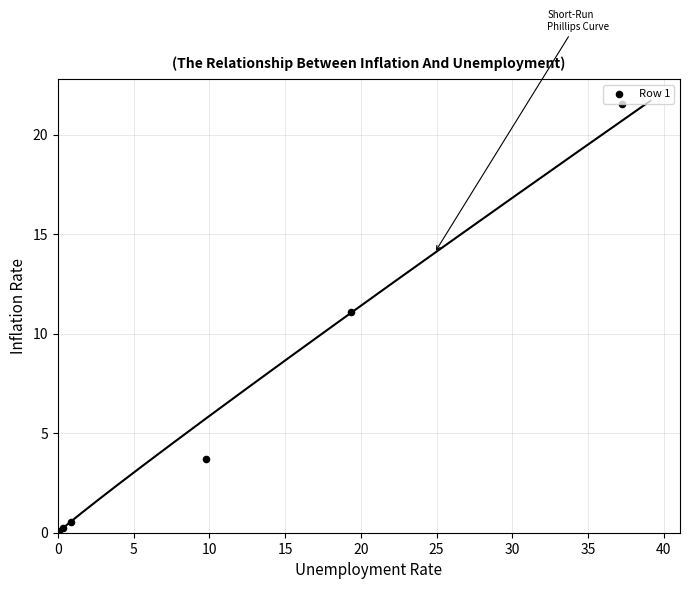

What Y value in the scatter plot is closest to 10?

11.1